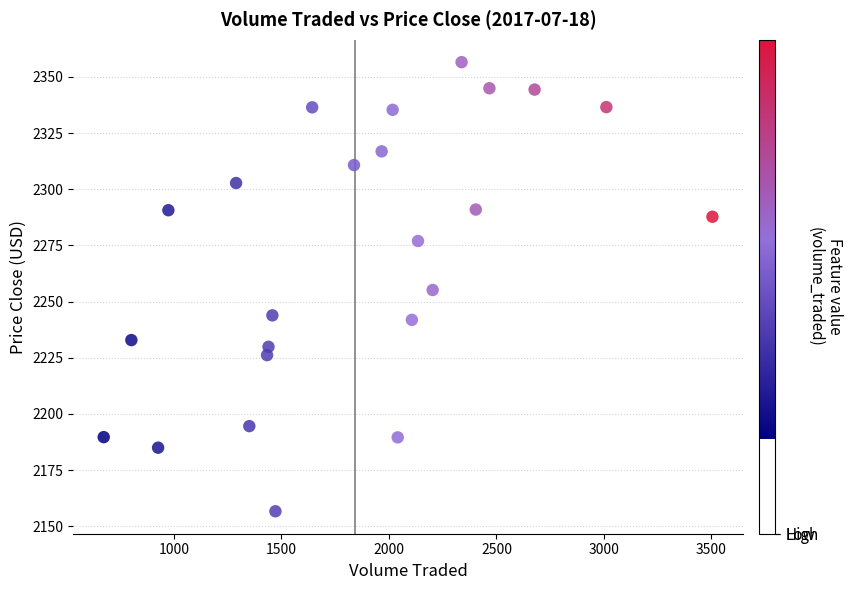

What is the range of Y values (max minus min)?

199.9